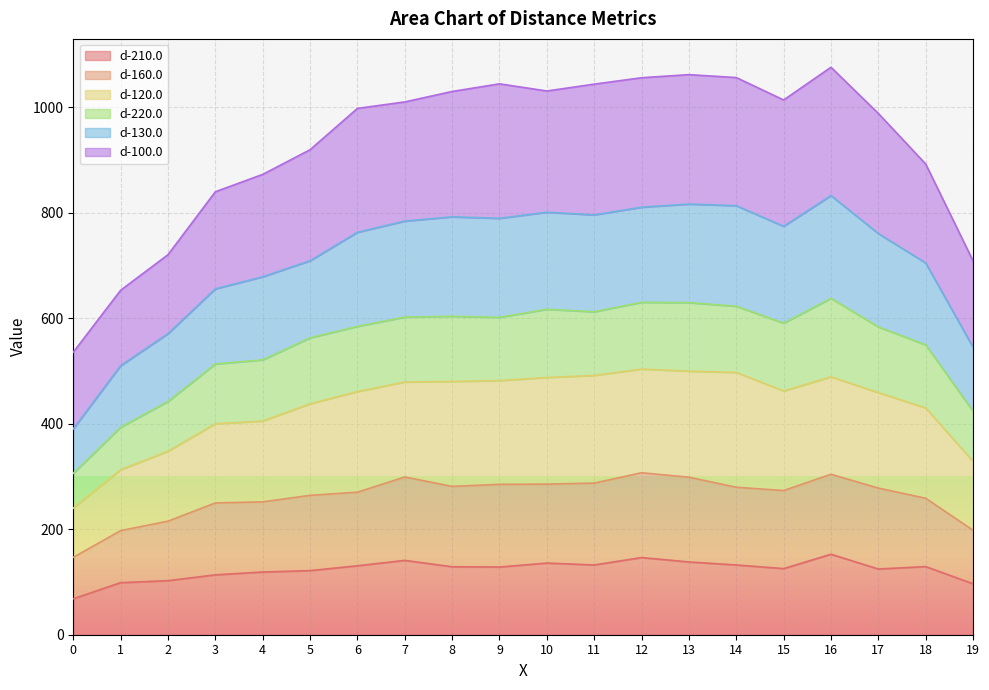

What is the total value across all series at 13?

1061.5